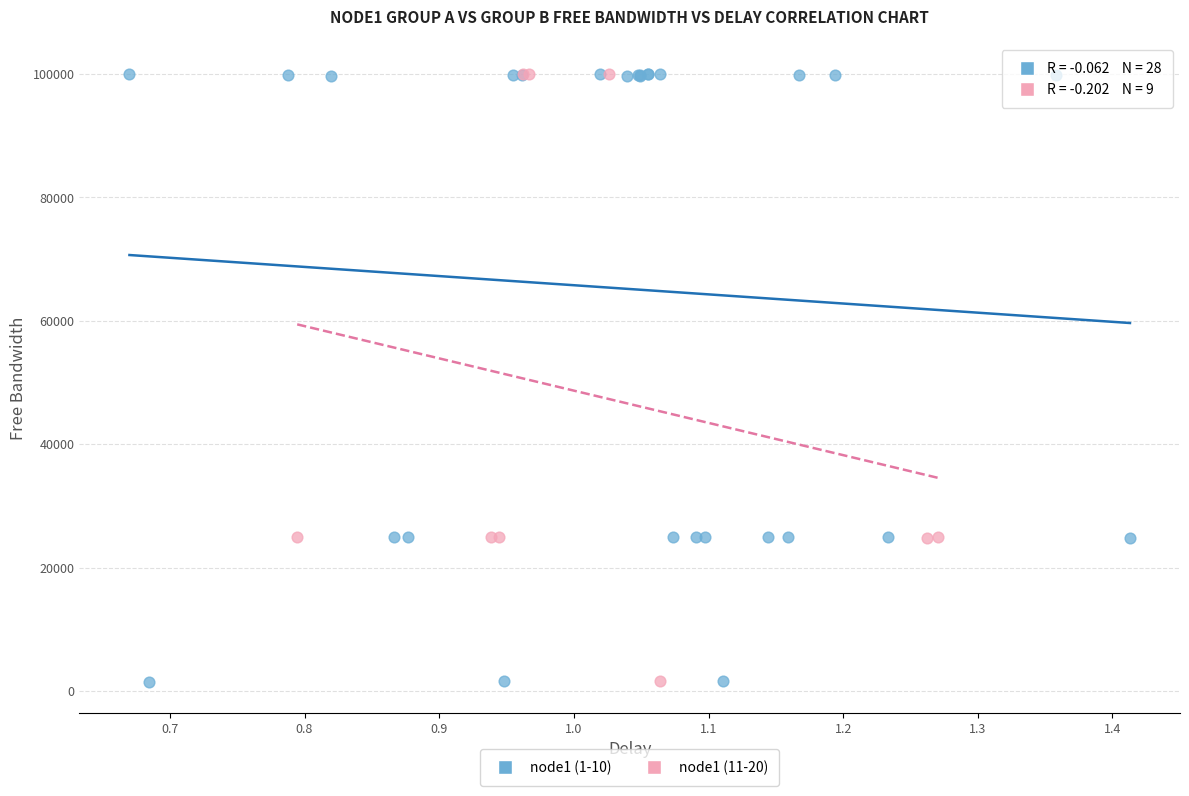

Which series has the widest spread of Y values?

node1 (1-10)